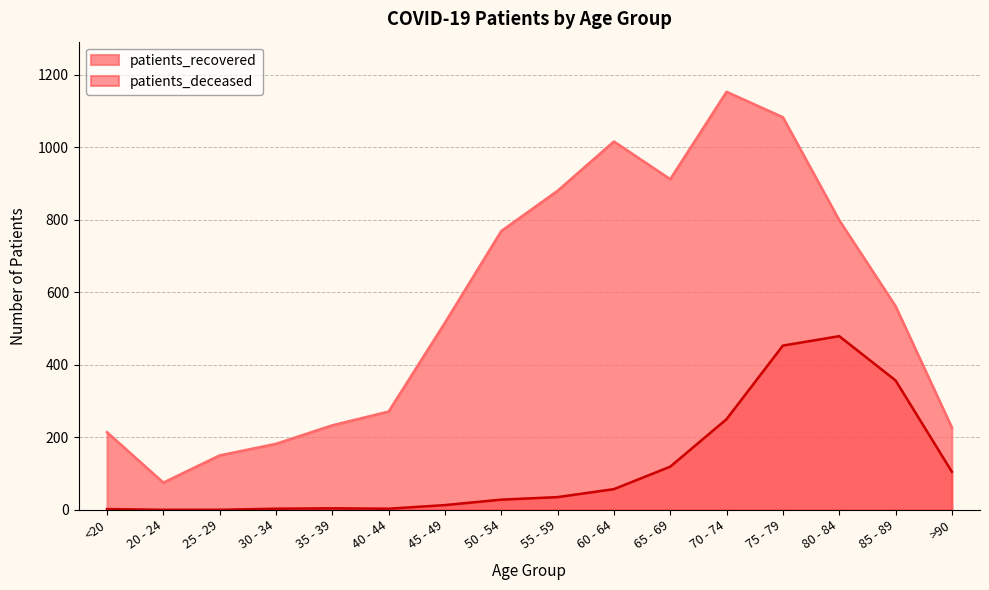

How many lines are shown in the chart?

2